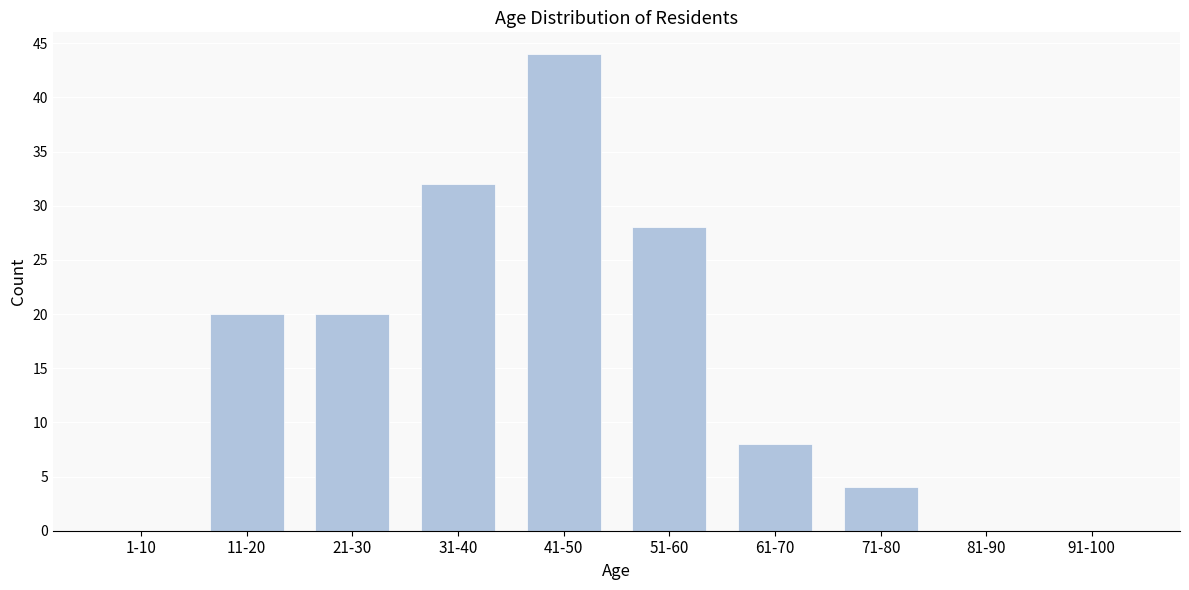

Reading left to right, extract all data points from this chart.

1-10=0	11-20=20	21-30=20	31-40=32	41-50=44	51-60=28	61-70=8	71-80=4	81-90=0	91-100=0